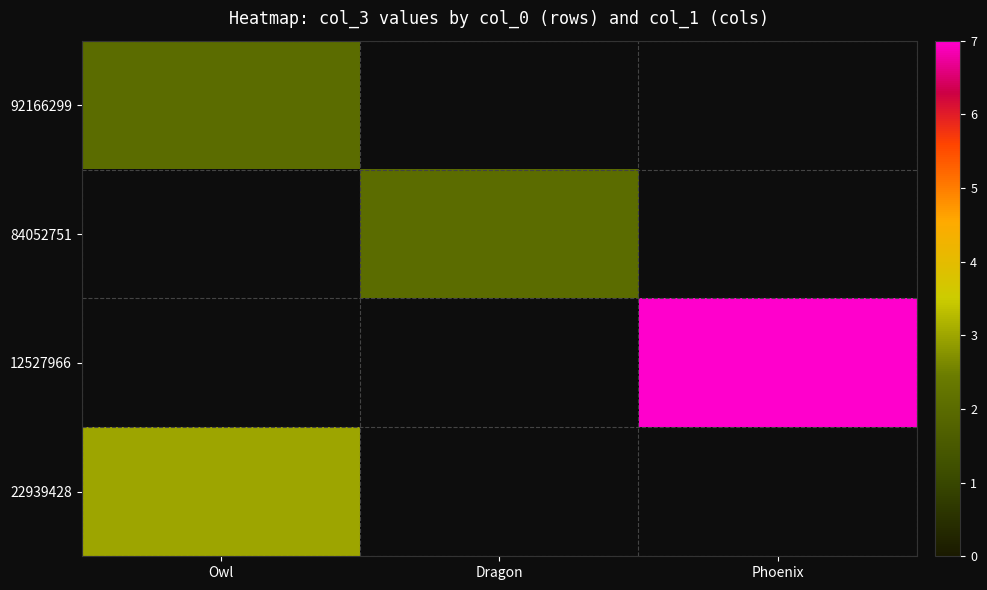

Which category has the highest value in the 22939428 series?

Owl